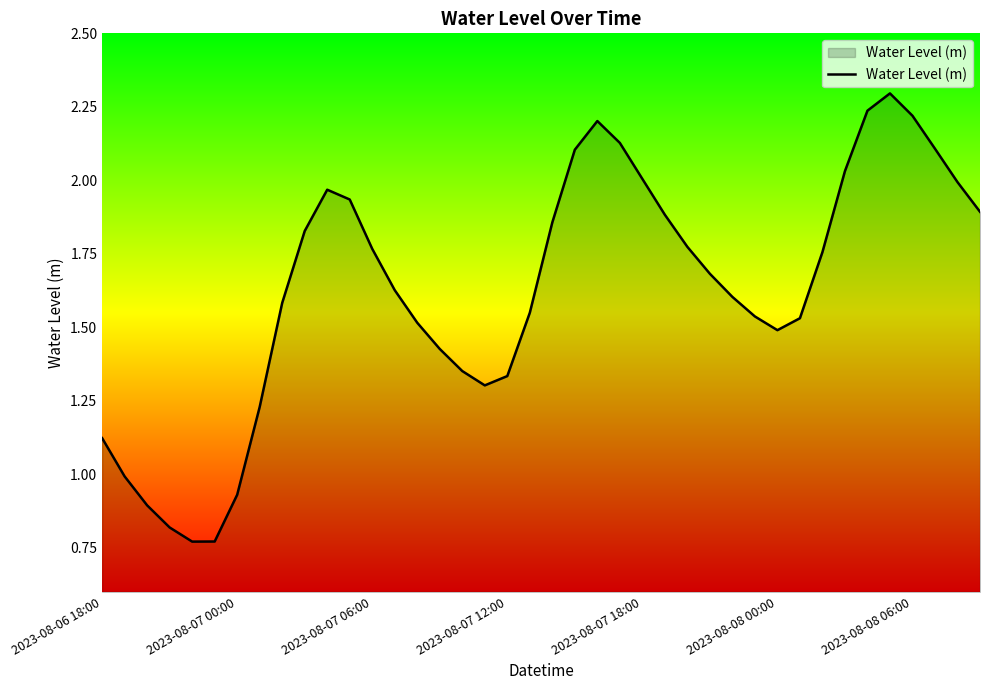

What is the greatest value displayed?

2.3